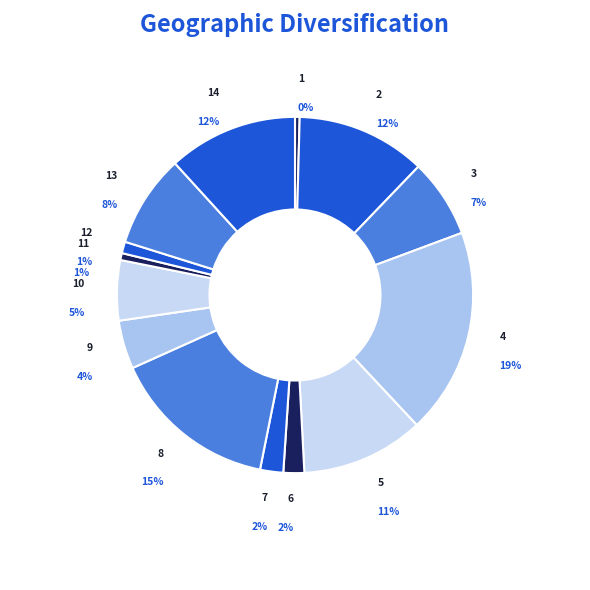

Is 12 the majority of the pie?

No